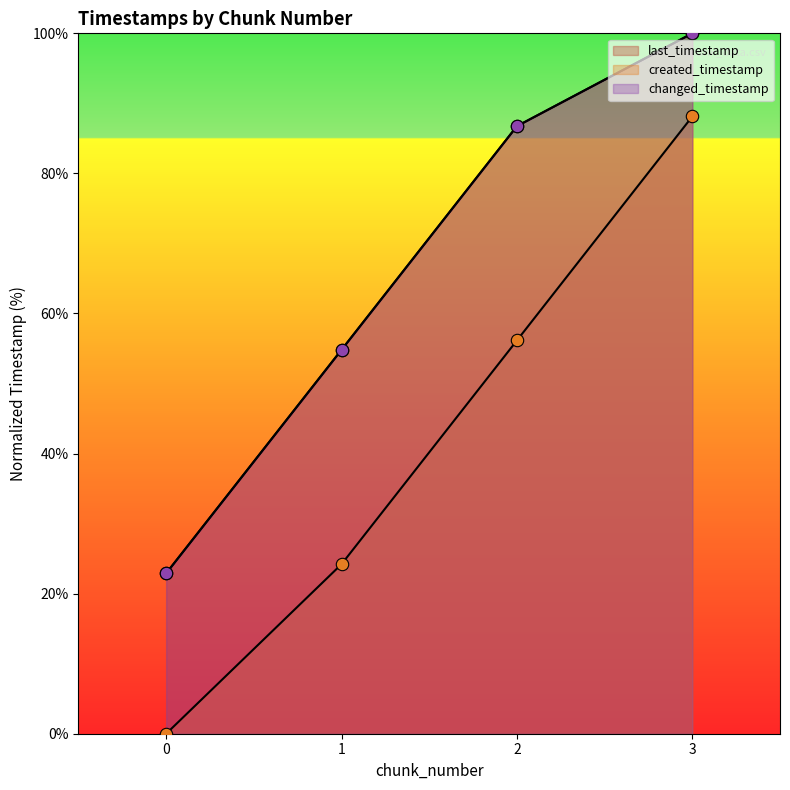

Which series has the largest Y range (max minus min)?

created_timestamp